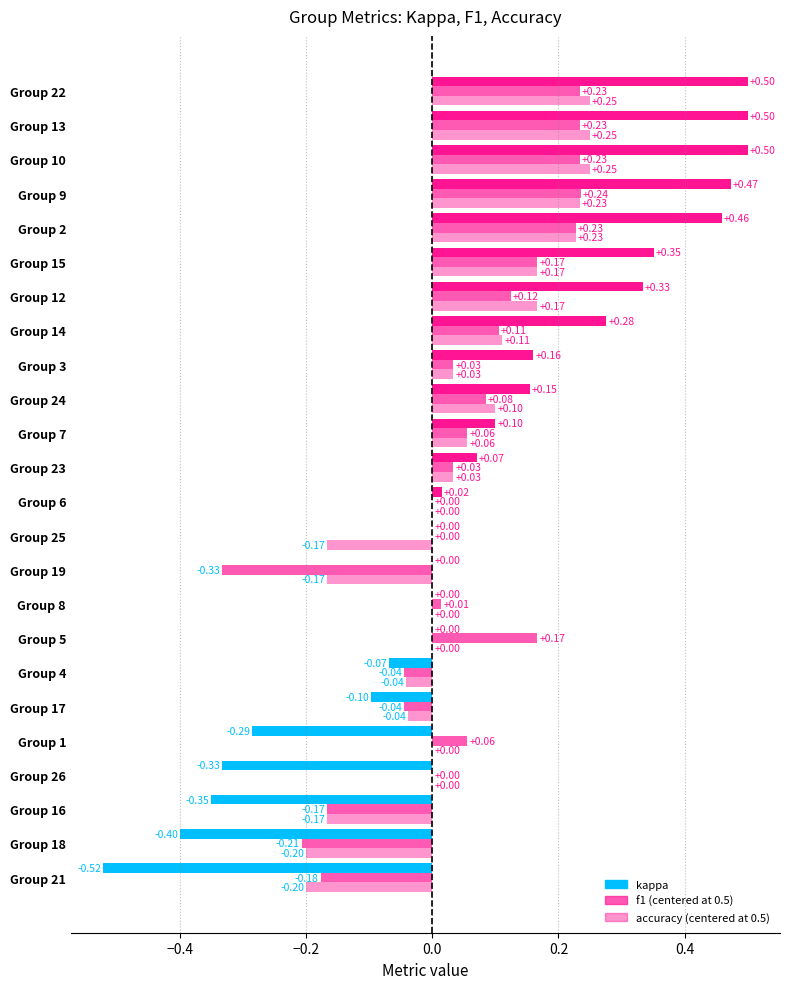

What is the difference between the second highest and minimum values in the accuracy series?

0.5